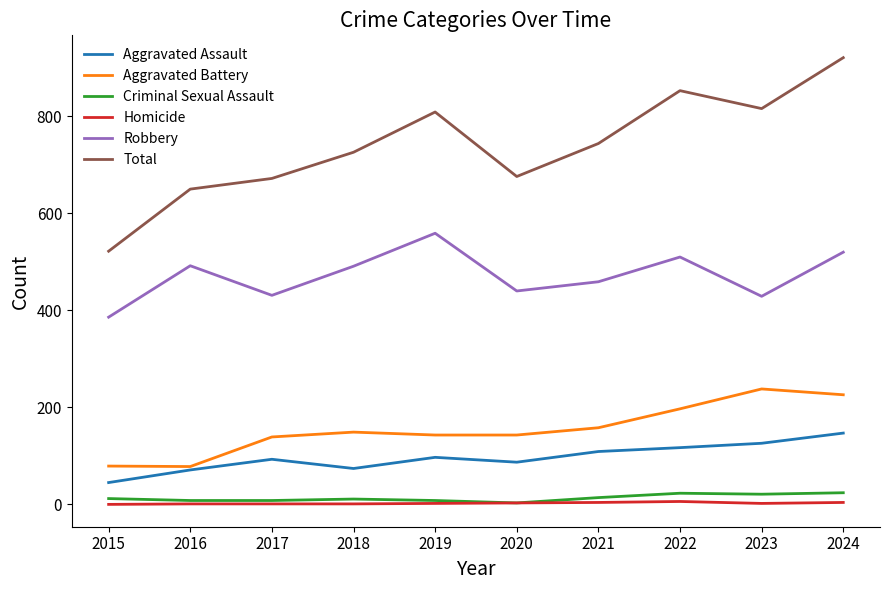

Which series has the largest total across all categories?

Total